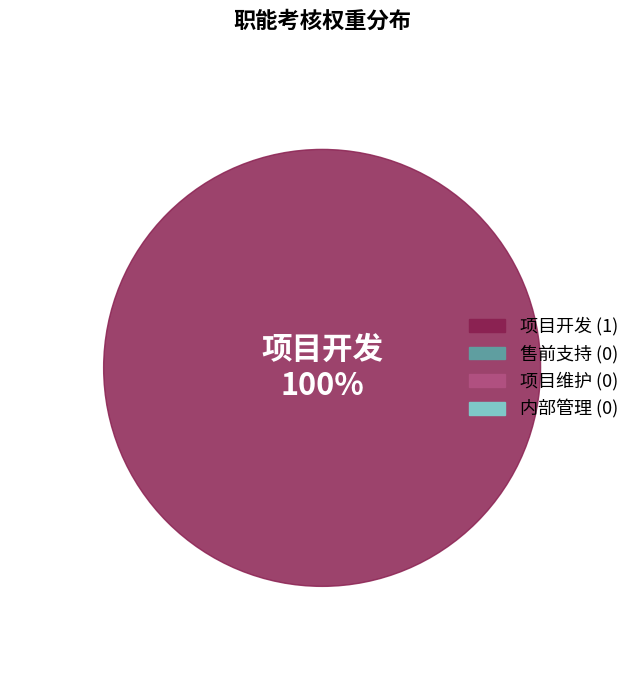

What is the smallest slice in the pie chart?

售前支持